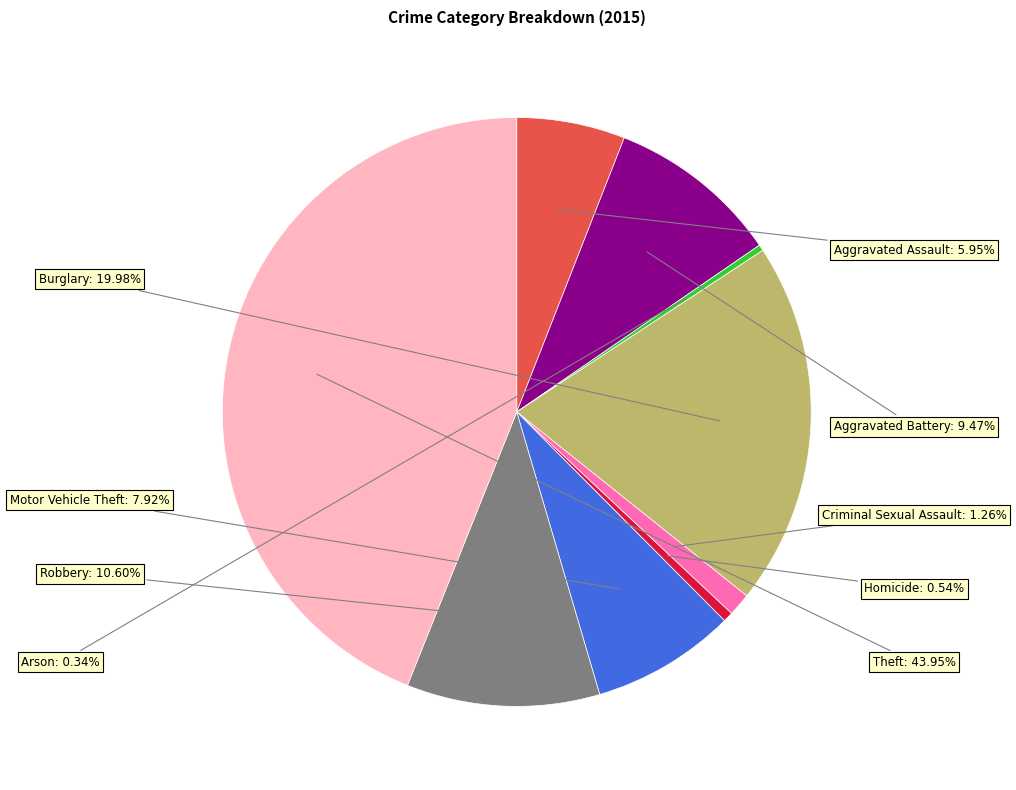

True or false: Homicide accounts for 14% of the total.

False